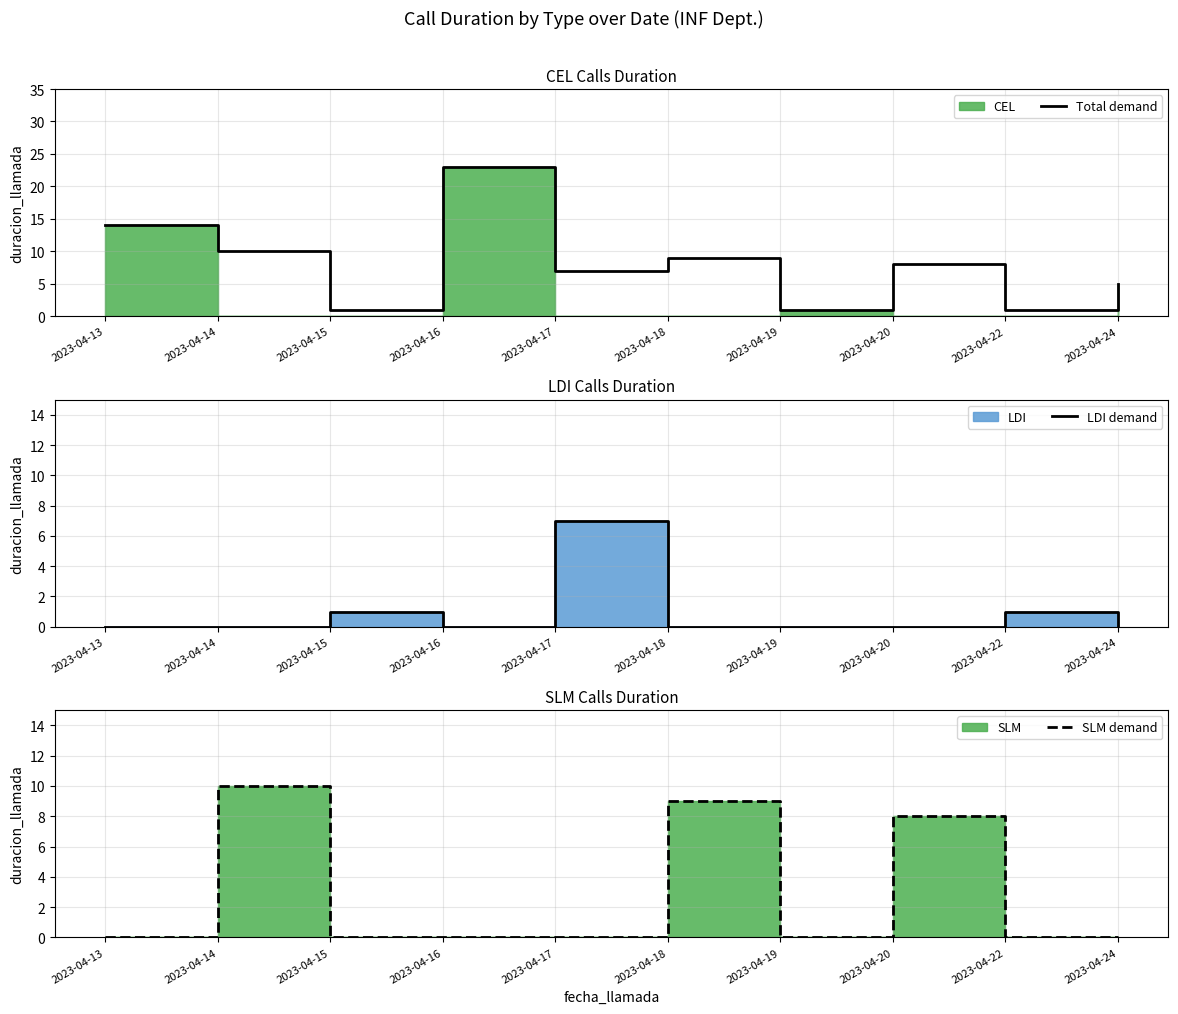

True or false: Total demand and SLM demand cross at least once.

False